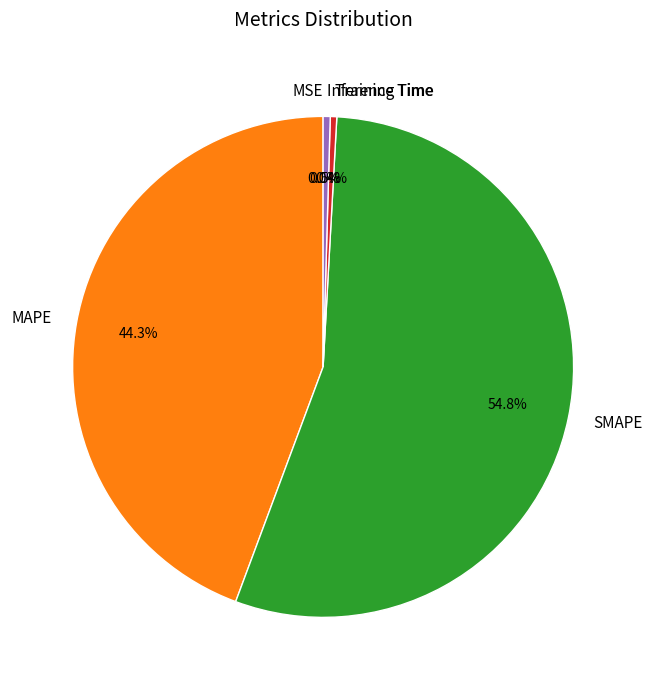

Does SMAPE represent more than half of the total?

Yes